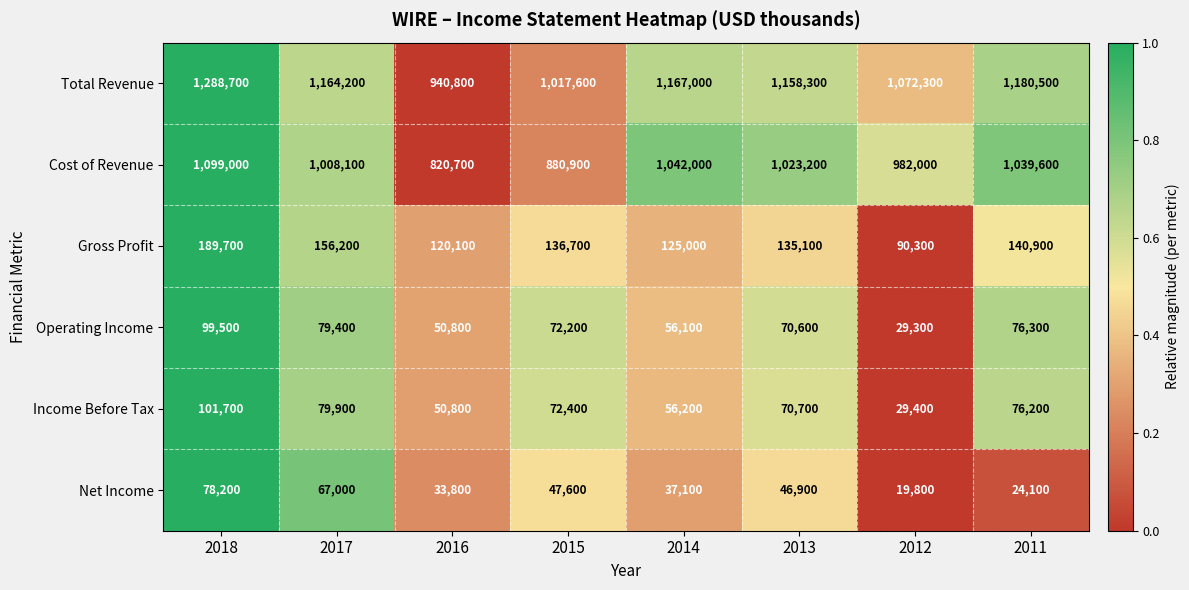

What value does the Cost of Revenue series have at 2011?

1039600